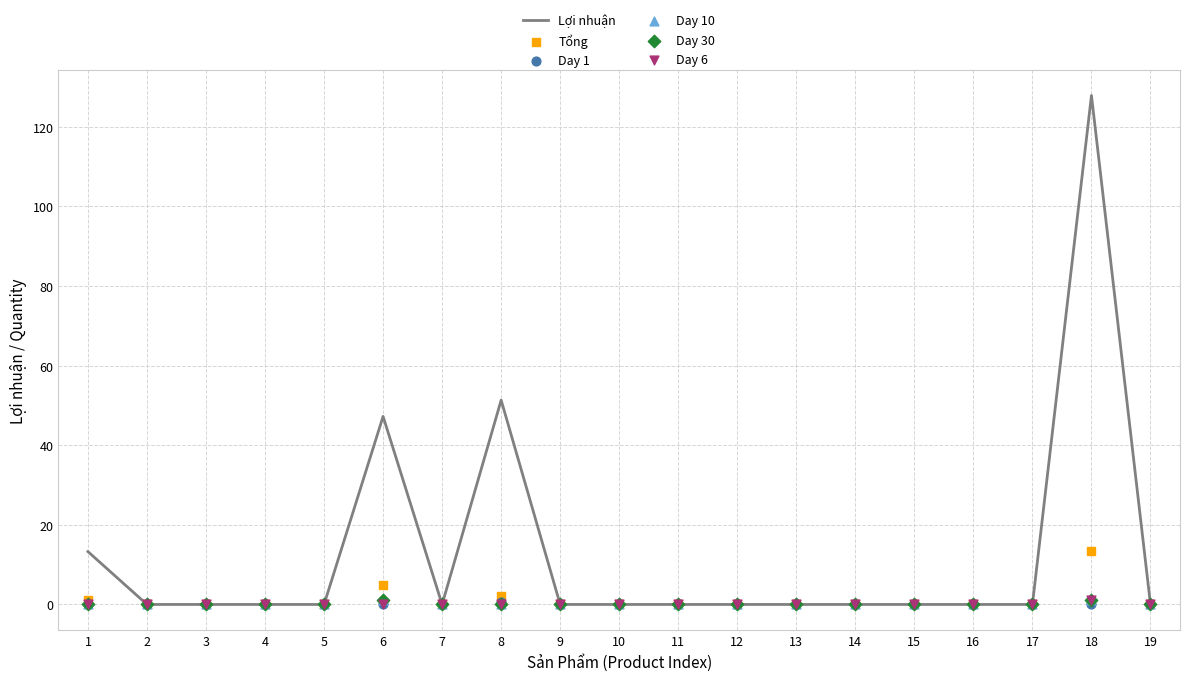

Which series contains the lowest Y value?

Lợi nhuận